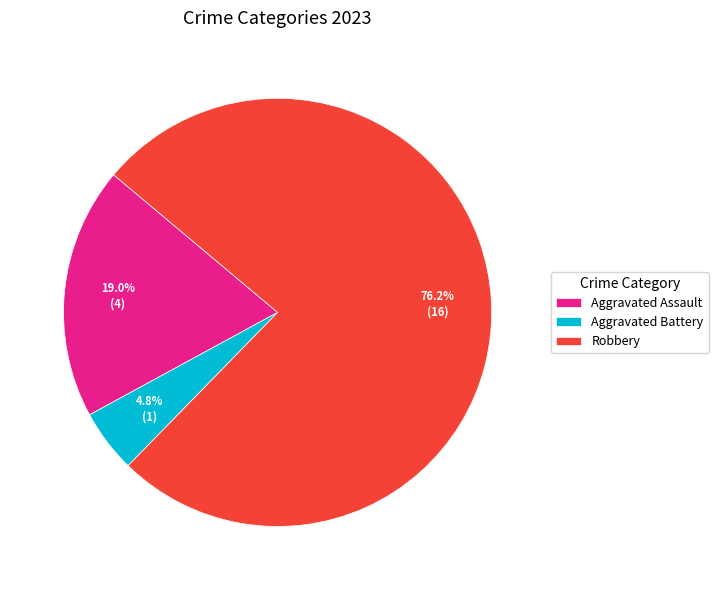

Count the number of slices in the pie.

3